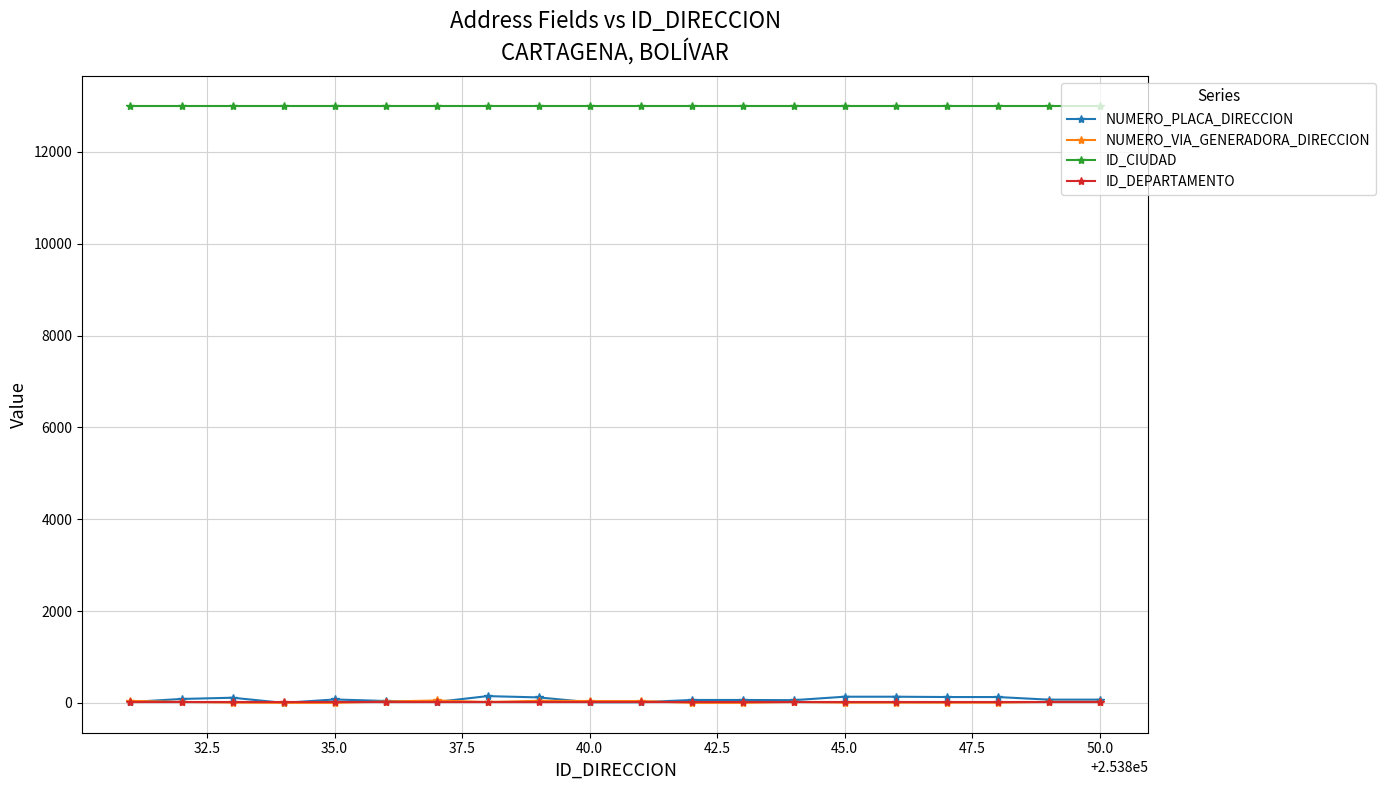

Which series has the largest total across all categories?

ID_CIUDAD